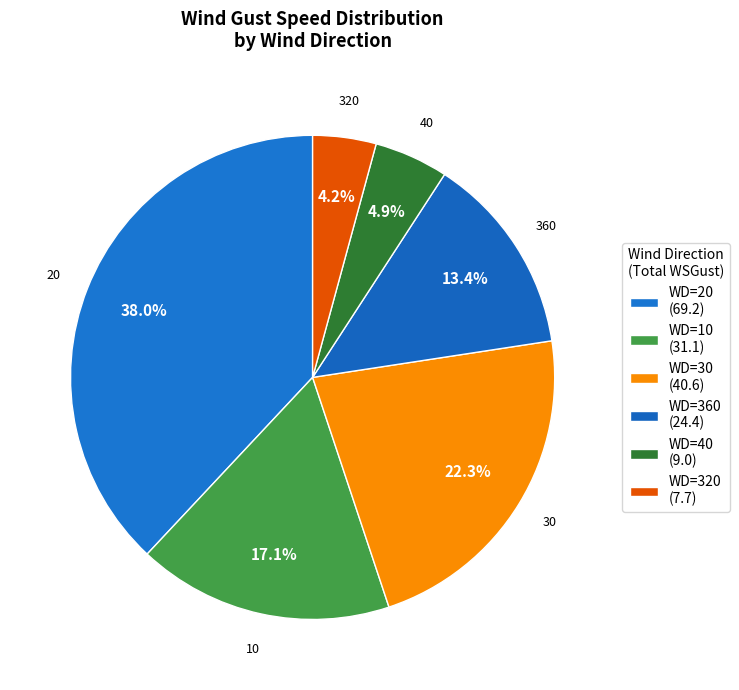

To the nearest percent, what is the average slice percentage?

17%